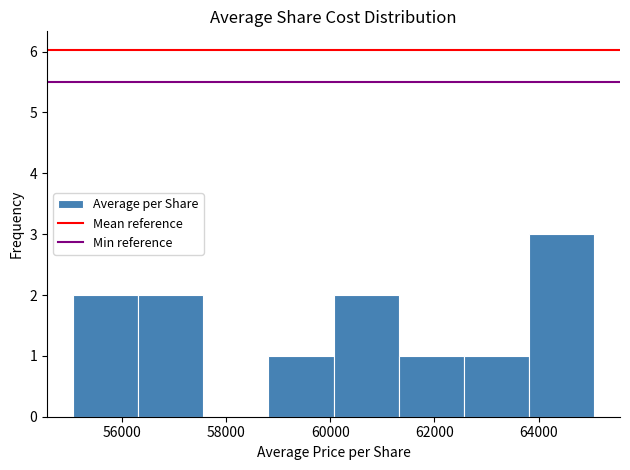

What is the height of the bar covering 61400 to 62600 on the x-axis? Neither the bar edges nor the heights are printed on the chart, so give them approximately, as read against the axes.

1